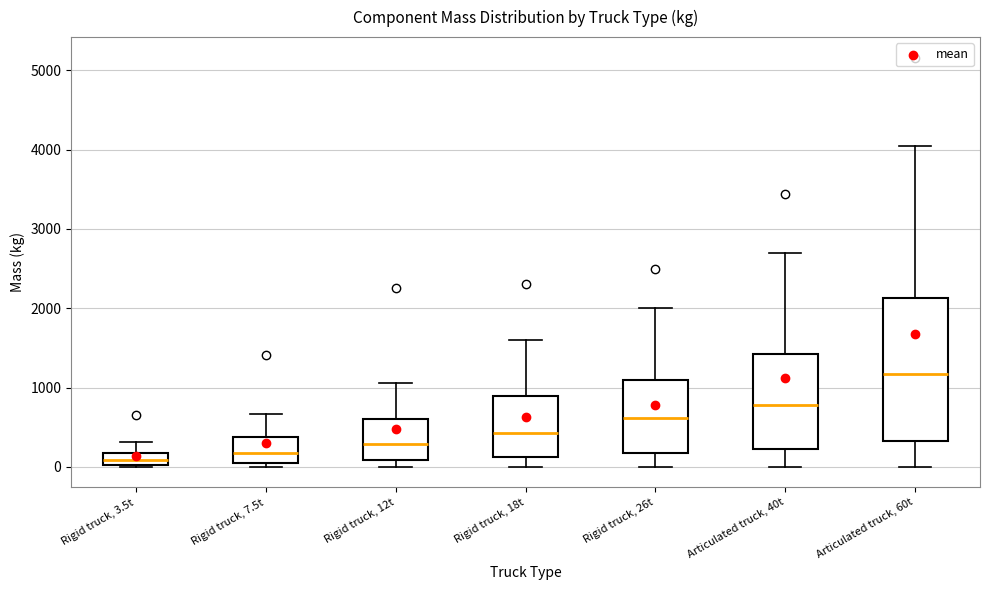

Reading left to right, read every box against the y-axis: the position of its median line, the range the box covers, and the ends of its whiskers. The values are not printed on the chart, so give them approximately, as read against the axis.

Rigid truck, 3.5t: median 100, box 0 to 200, whiskers 0 to 300
Rigid truck, 7.5t: median 200, box 100 to 400, whiskers 0 to 700
Rigid truck, 12t: median 300, box 100 to 600, whiskers 0 to 1100
Rigid truck, 18t: median 400, box 100 to 900, whiskers 0 to 1600
Rigid truck, 26t: median 600, box 200 to 1100, whiskers 0 to 2000
Articulated truck, 40t: median 800, box 200 to 1400, whiskers 0 to 2700
Articulated truck, 60t: median 1200, box 300 to 2100, whiskers 0 to 4100